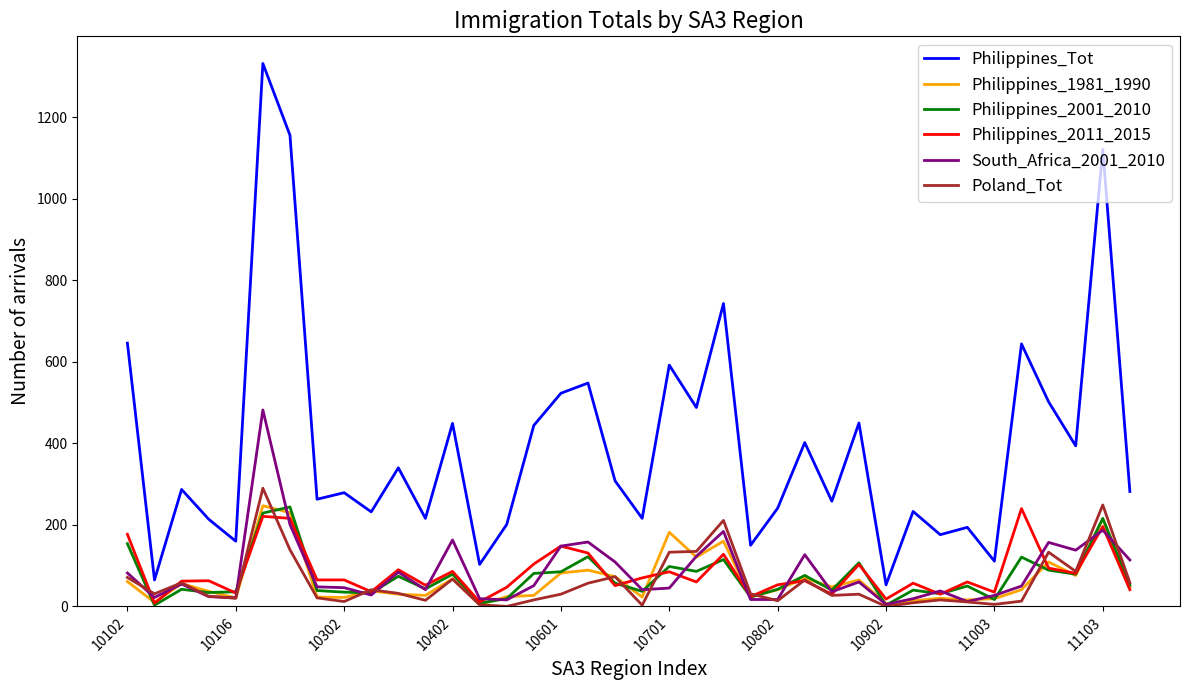

What is the greatest value displayed?

1332